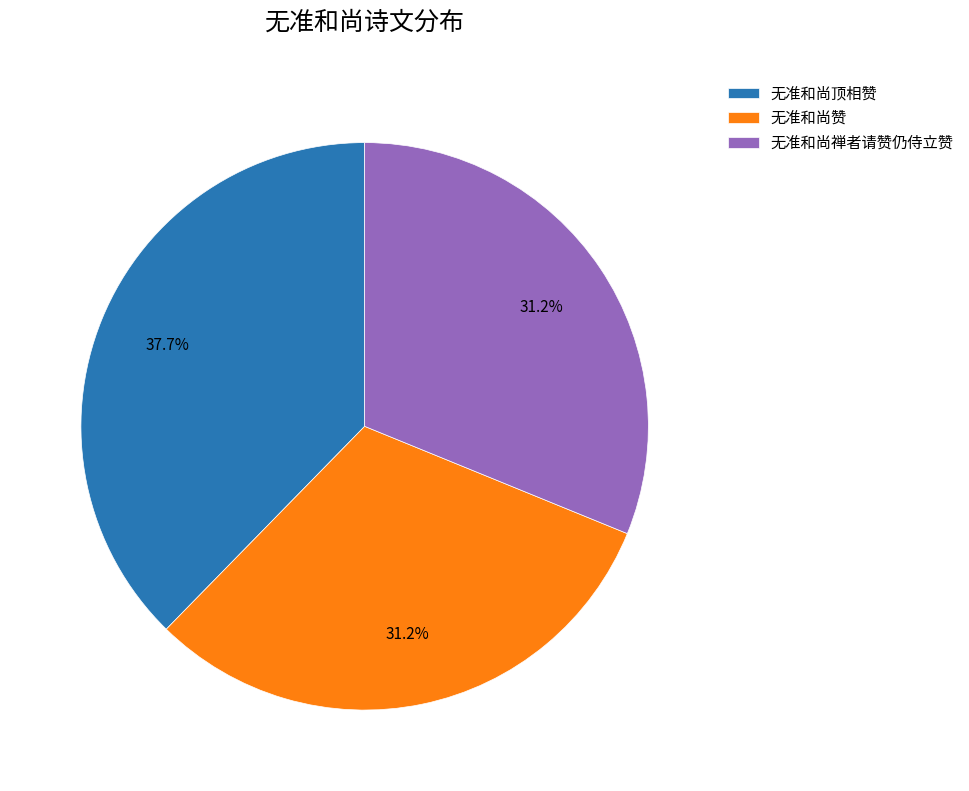

Is it true that 无准和尚赞 is 18% of the pie?

False